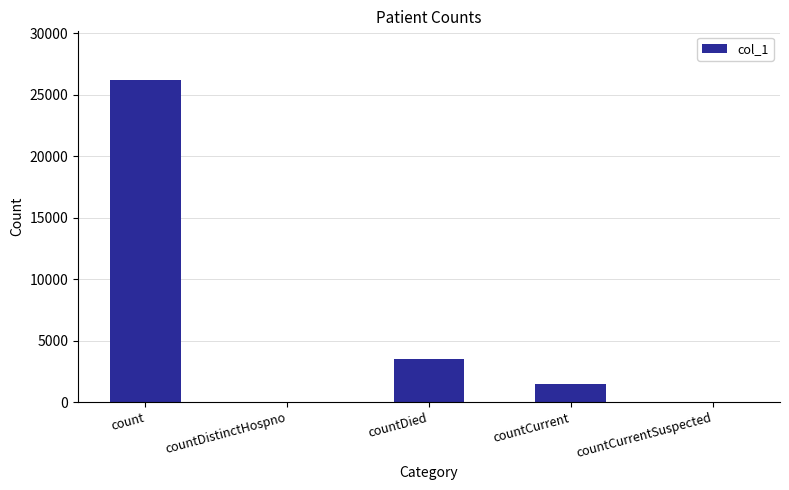

Where does the data first go above 1503?

count